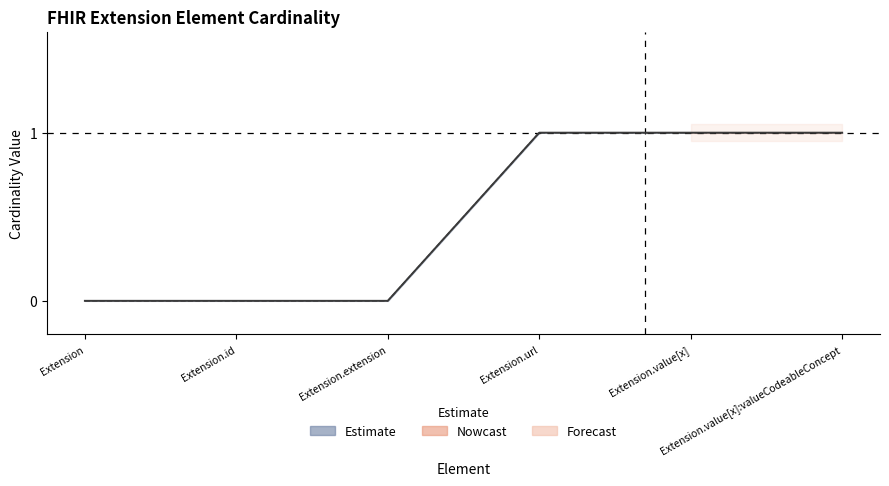

Reading right to left, transcribe all the data shown in this chart.

Base Min: 1	1	1	0	0	0
Min: 1	1	1	0	0	0